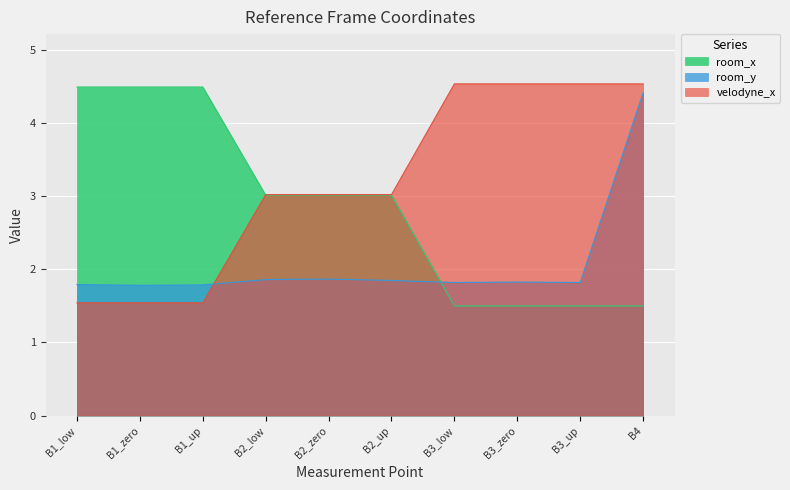

What is the sum of the room_x values at B2_zero and B1_zero?

7.5